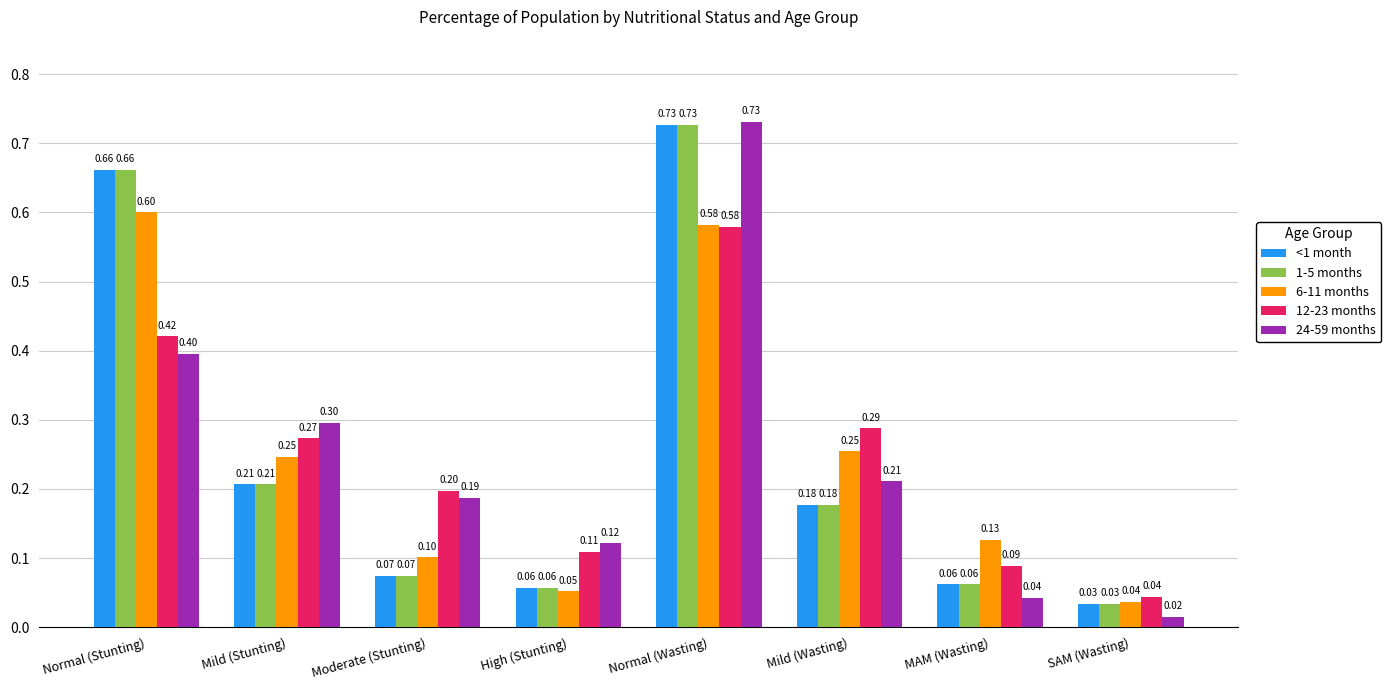

What is the label of the 7th bar from the left?

MAM (Wasting)